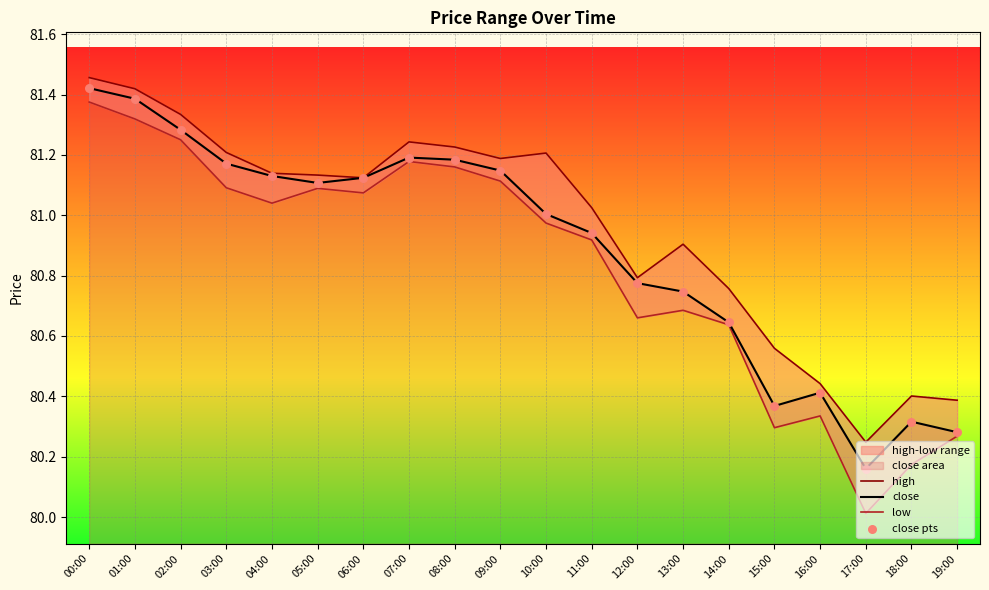

At which category is the sum across all series the highest?

00:00